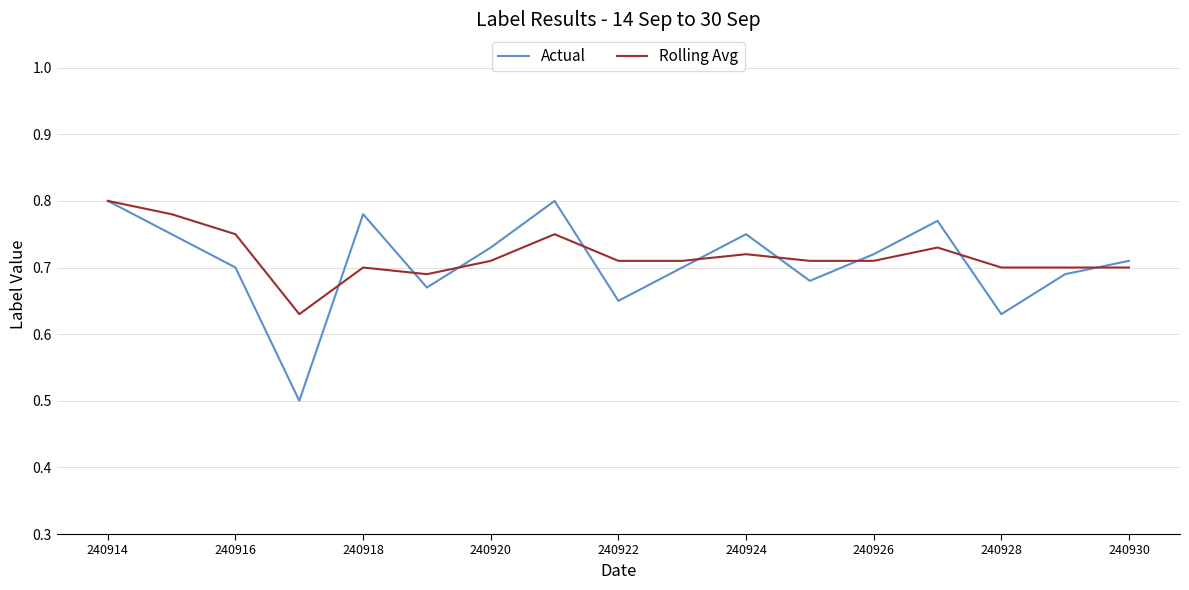

What are all the series names shown in the legend?

Actual, Rolling Avg